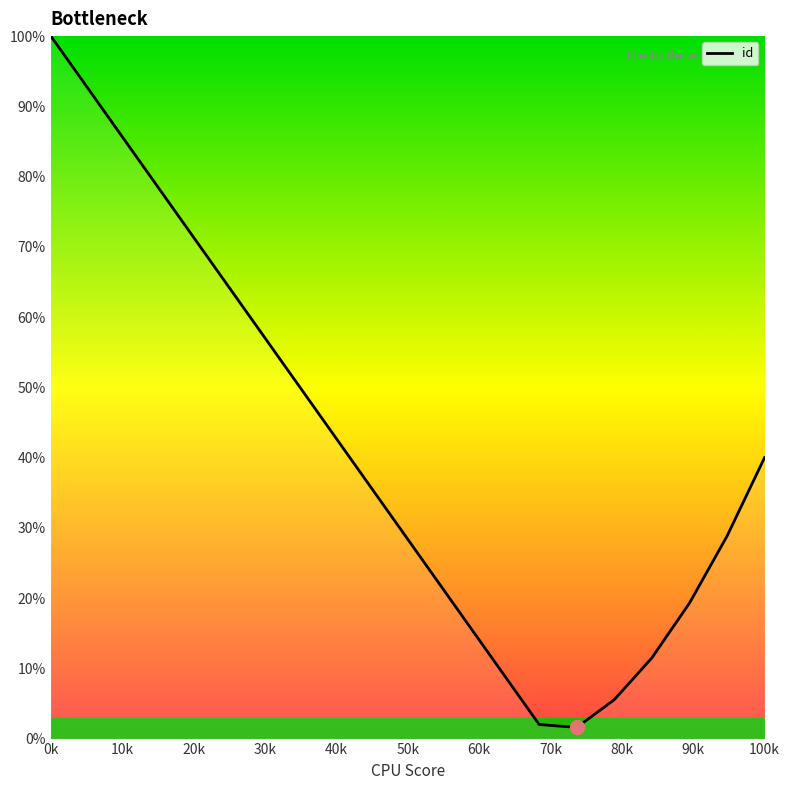

What is the difference between the maximum and minimum values?

98.4